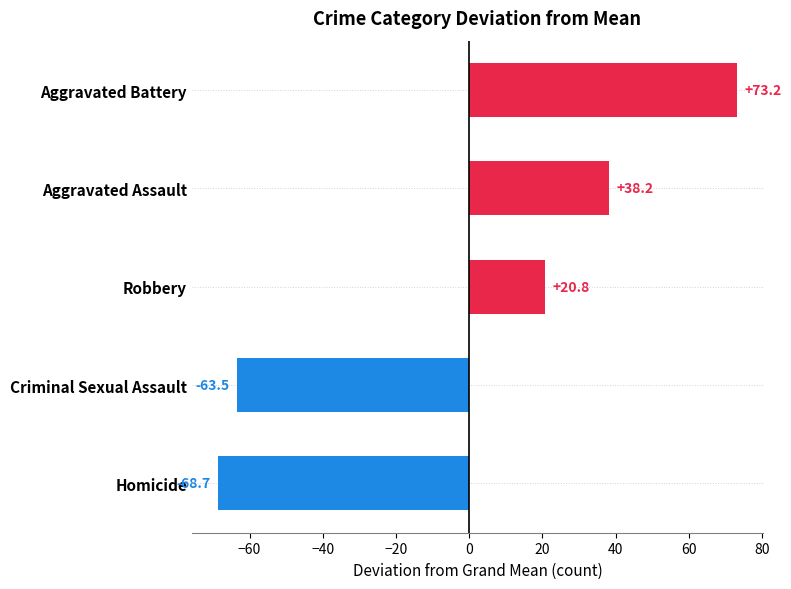

What is the difference between the values at Aggravated Assault and Criminal Sexual Assault?

101.7